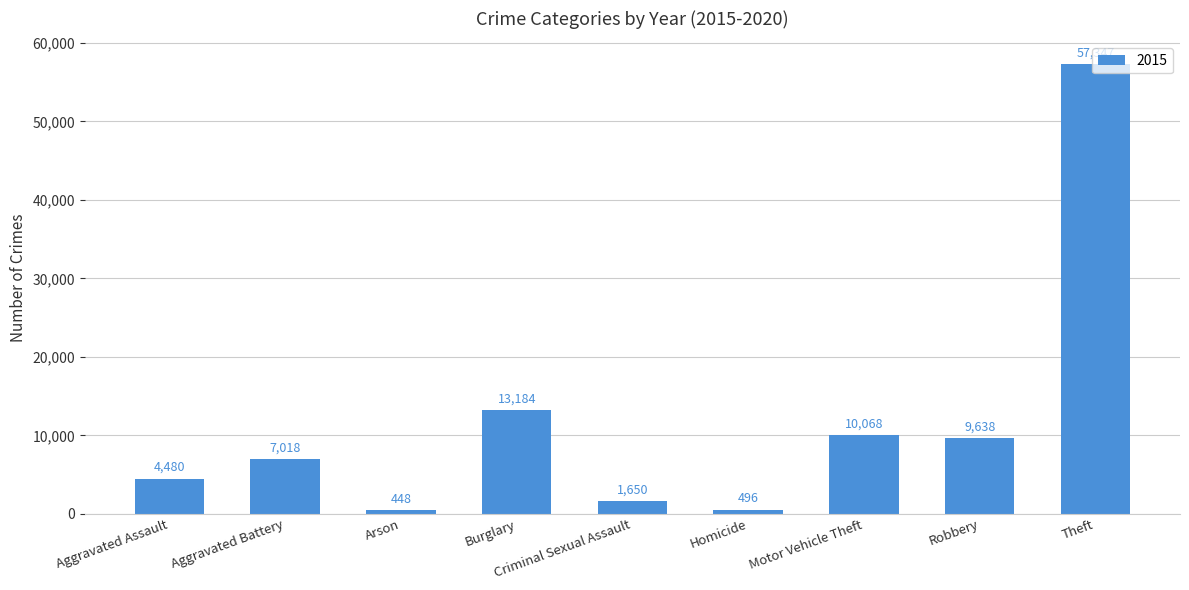

What is the label of the 9th bar from the left?

Theft